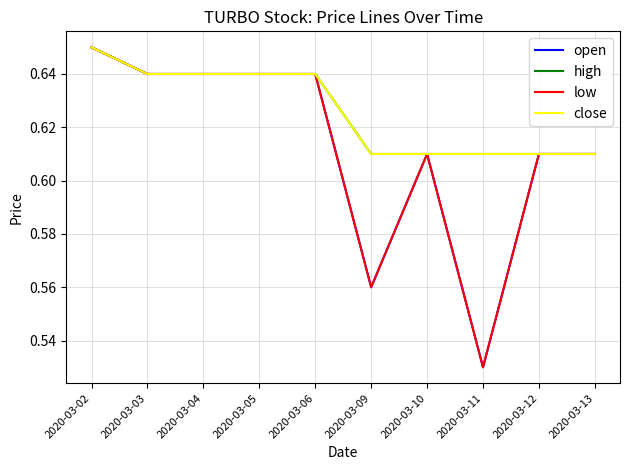

True or false: open has a value of 1.1 at 2020-03-03.

False